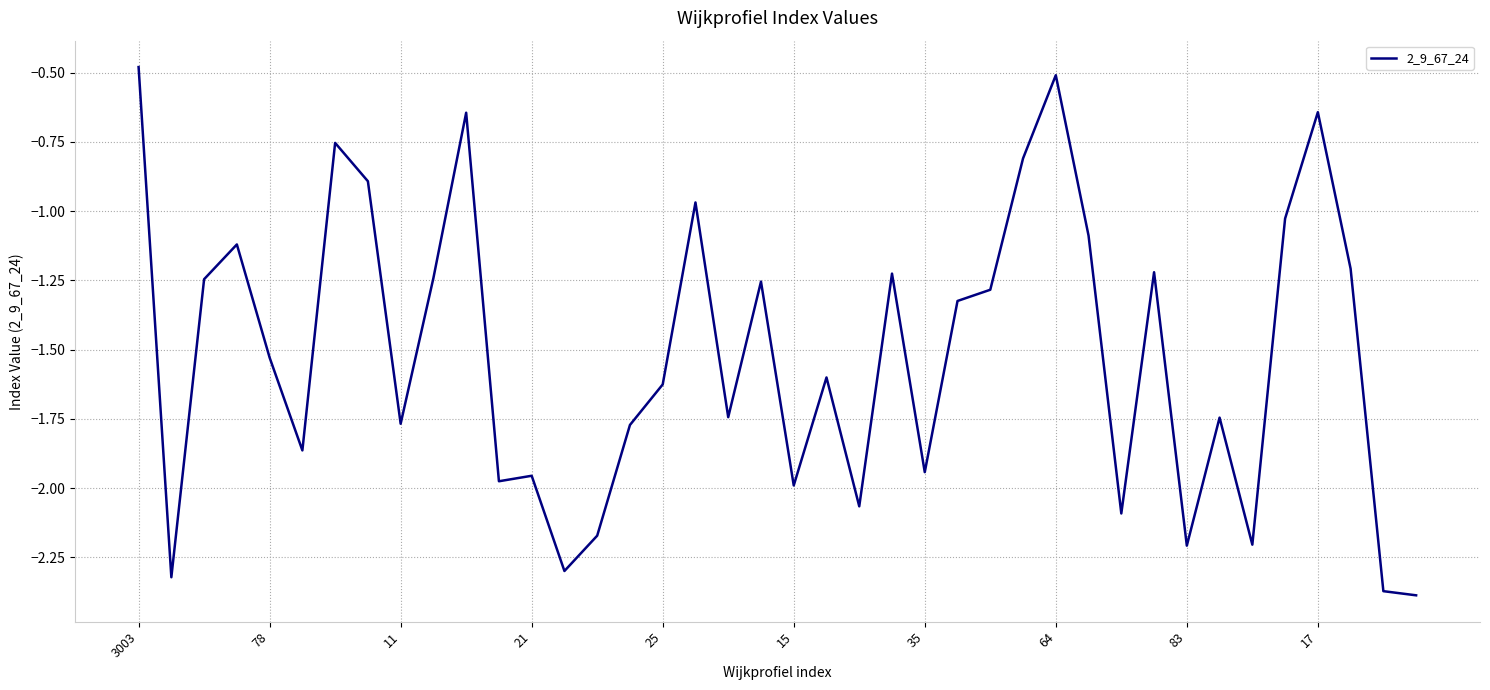

How many lines are shown in the chart?

1